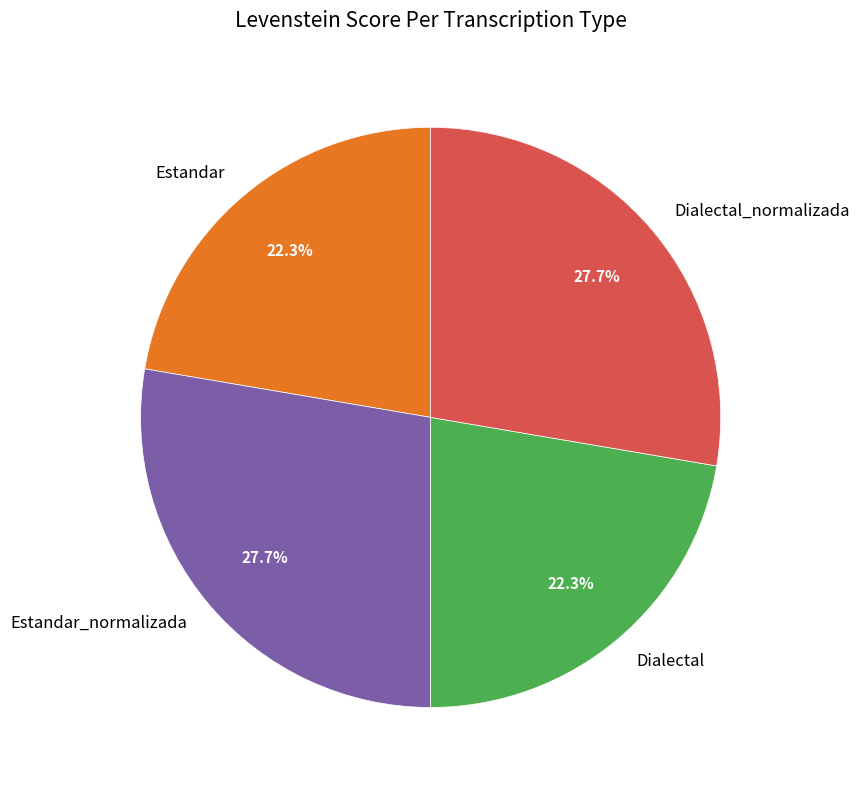

What percentage do Estandar and Estandar_normalizada together represent?

50.0%